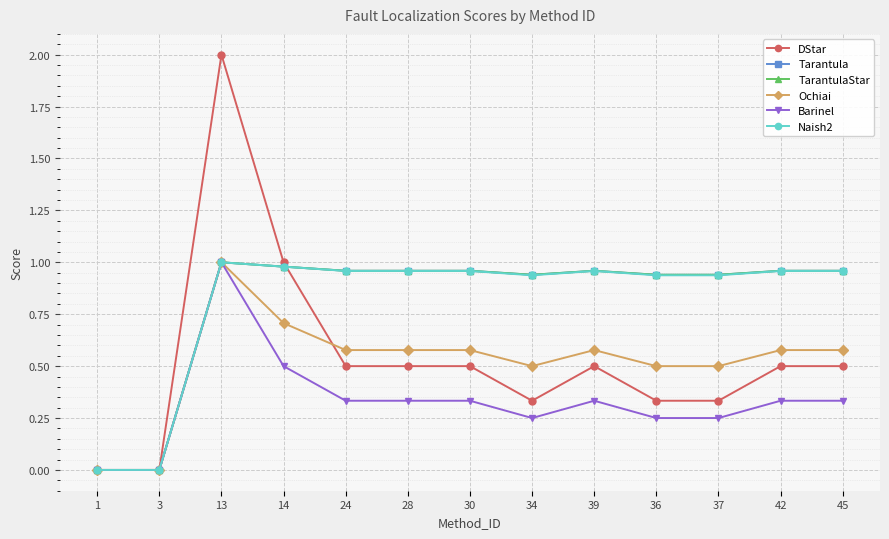

The Ochiai series shows 0.3 at 37. True or false?

False